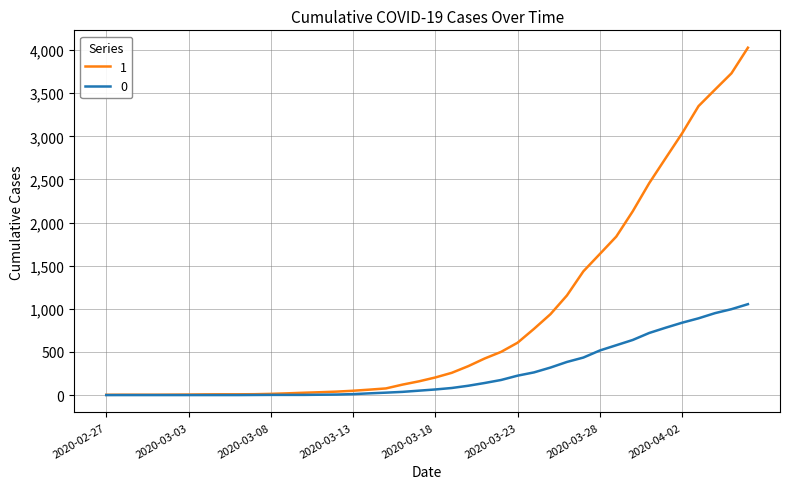

What is the greatest value displayed?

4028